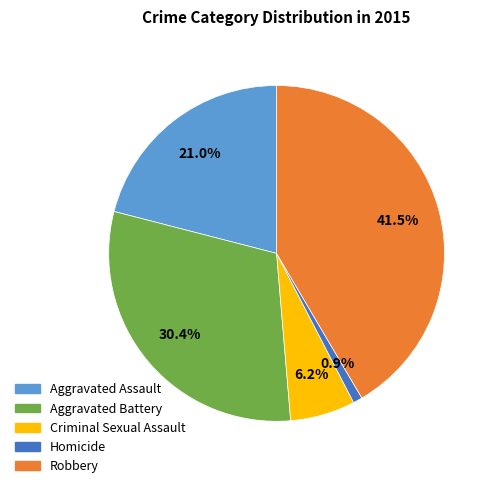

To the nearest percent, what is the average slice percentage?

20%